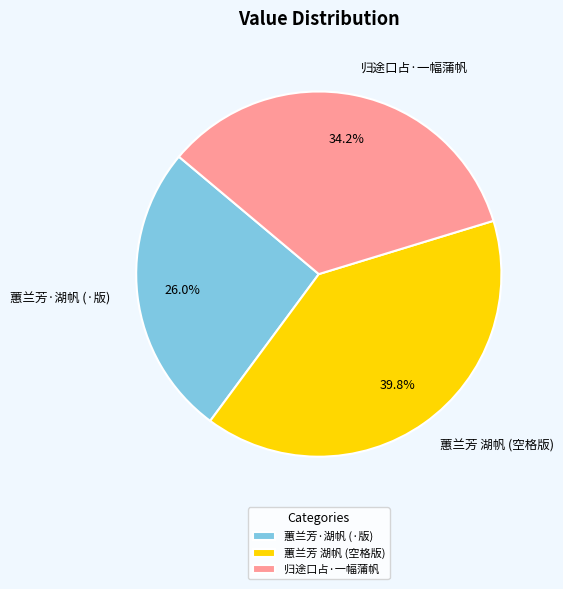

Is there any slice that represents more than half of the pie?

No